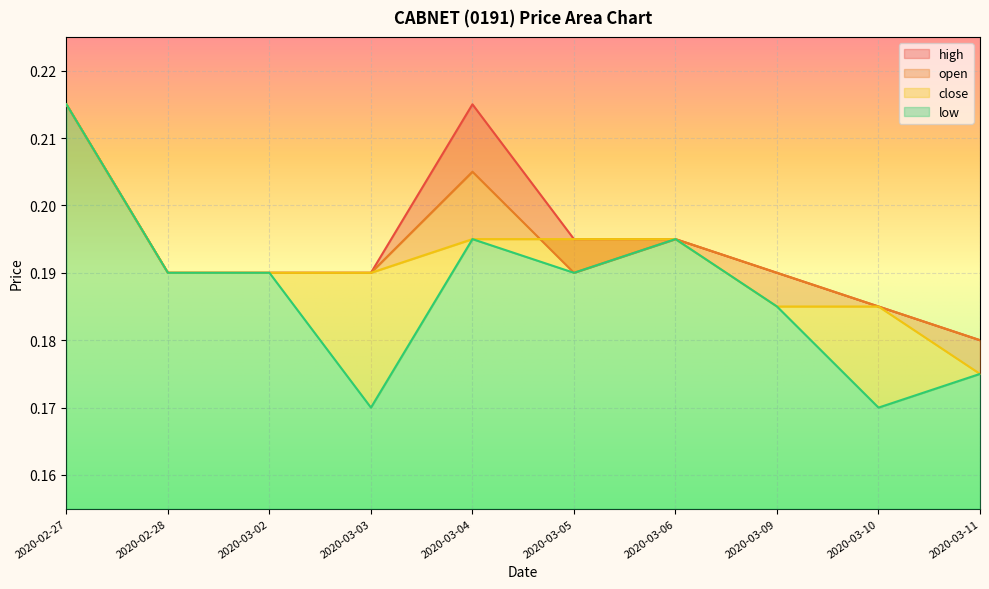

Between 2020-03-02 and 2020-03-05, which is larger?

2020-03-05